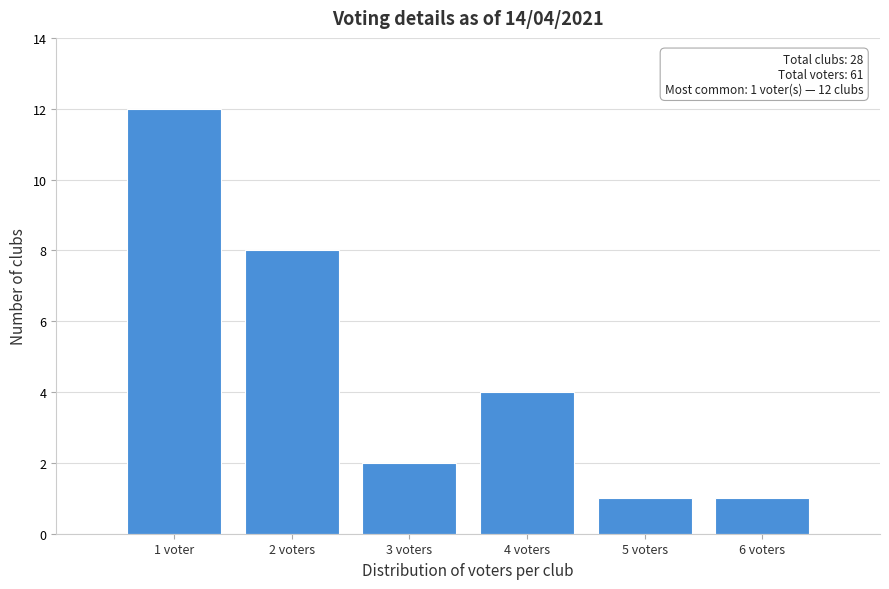

Reading right to left, list all the values displayed in this chart.

6 voters=1	5 voters=1	4 voters=4	3 voters=2	2 voters=8	1 voter=12